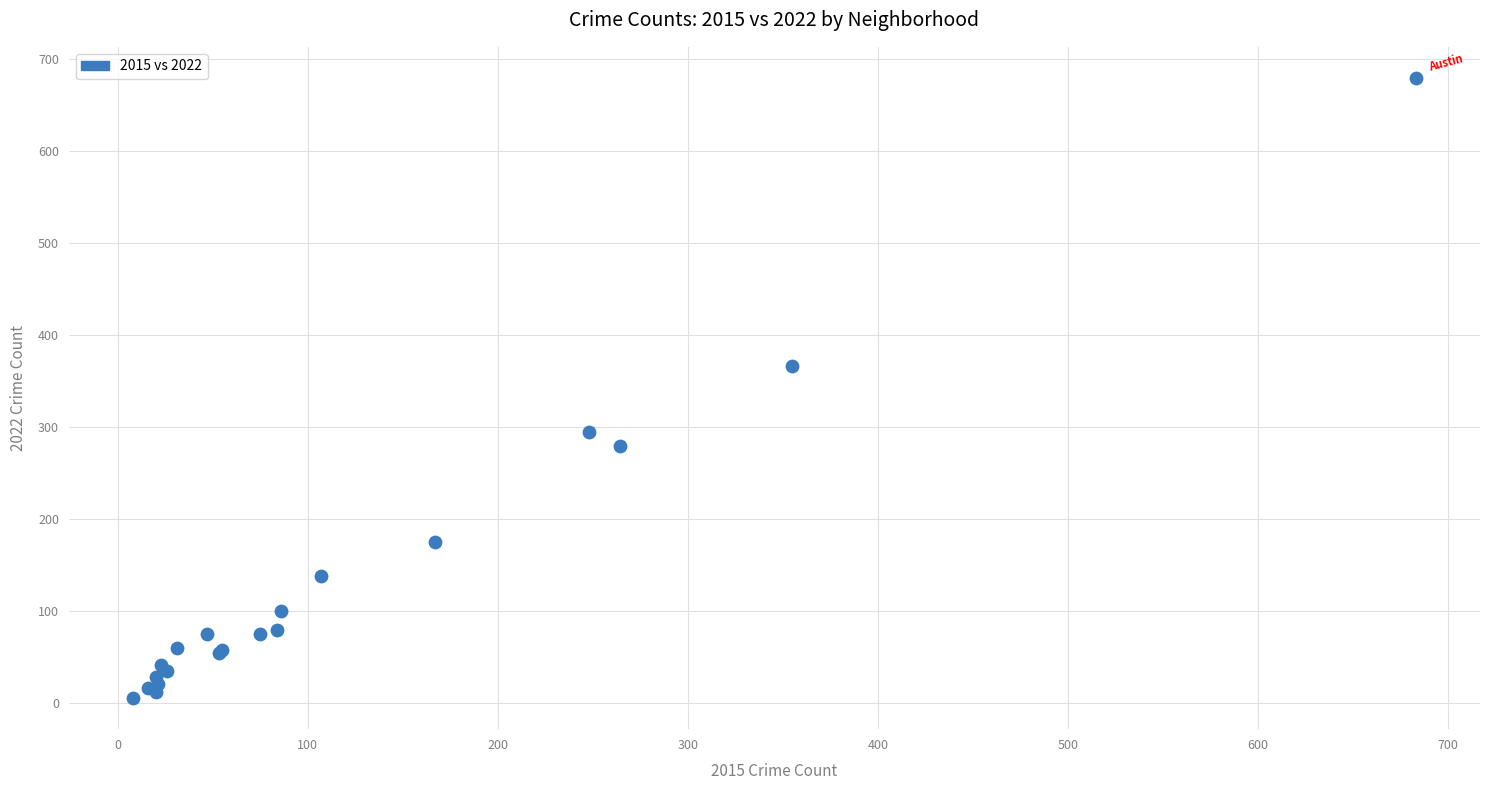

What Y value in the scatter plot is closest to 342?

366